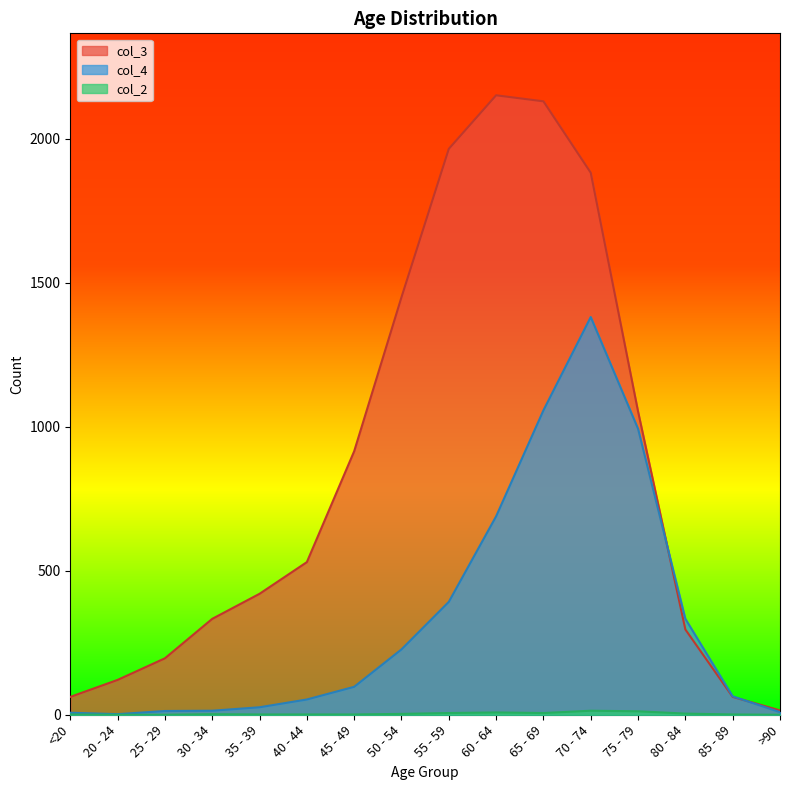

How many lines are shown in the chart?

3